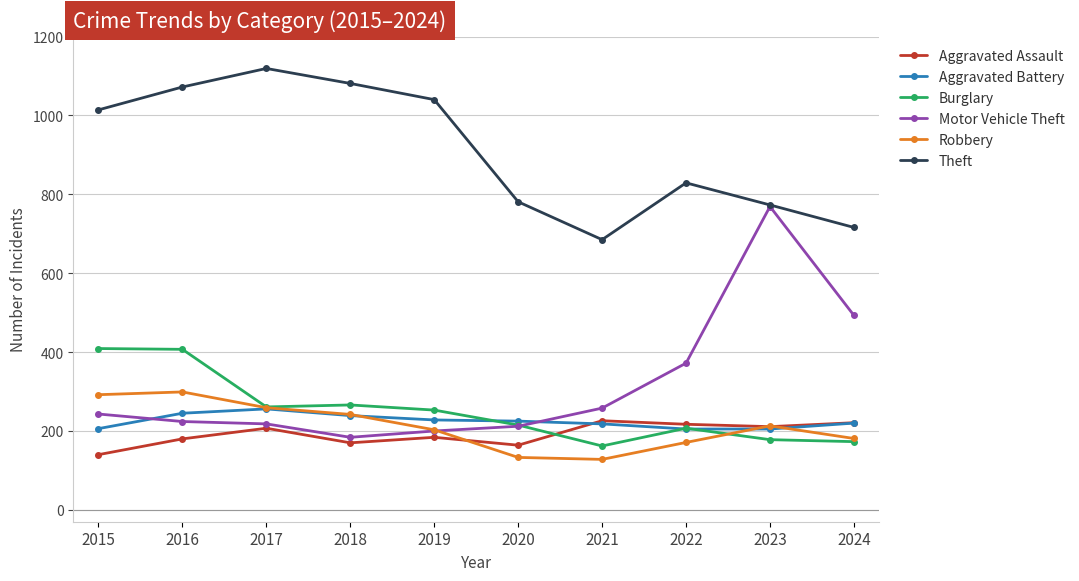

What is the approximate value of Aggravated Battery at 2019?

228